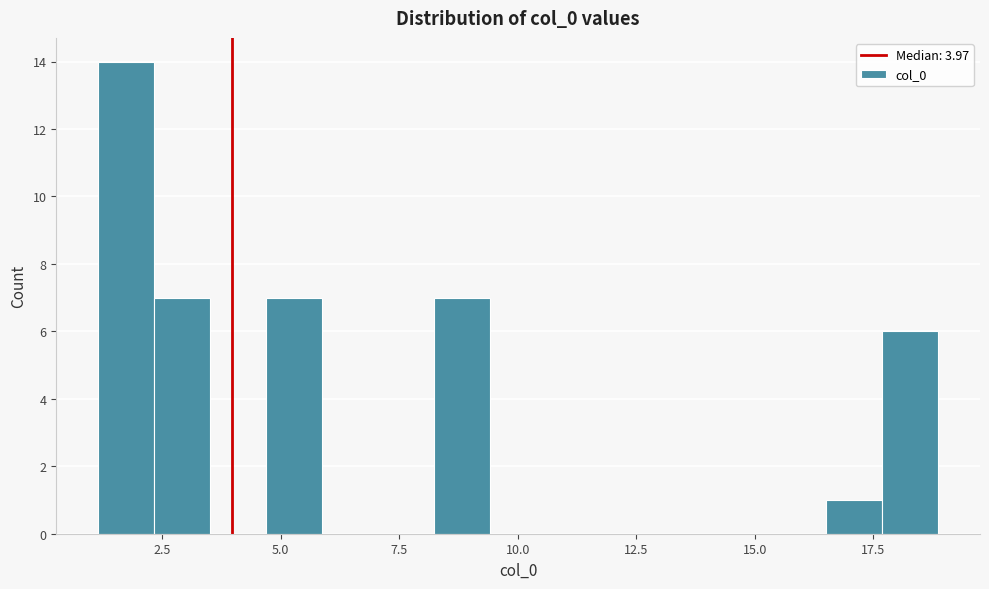

Around what value on the x-axis is the tallest bar? Give the approximate position of its centre, as read against the axis.

1.5